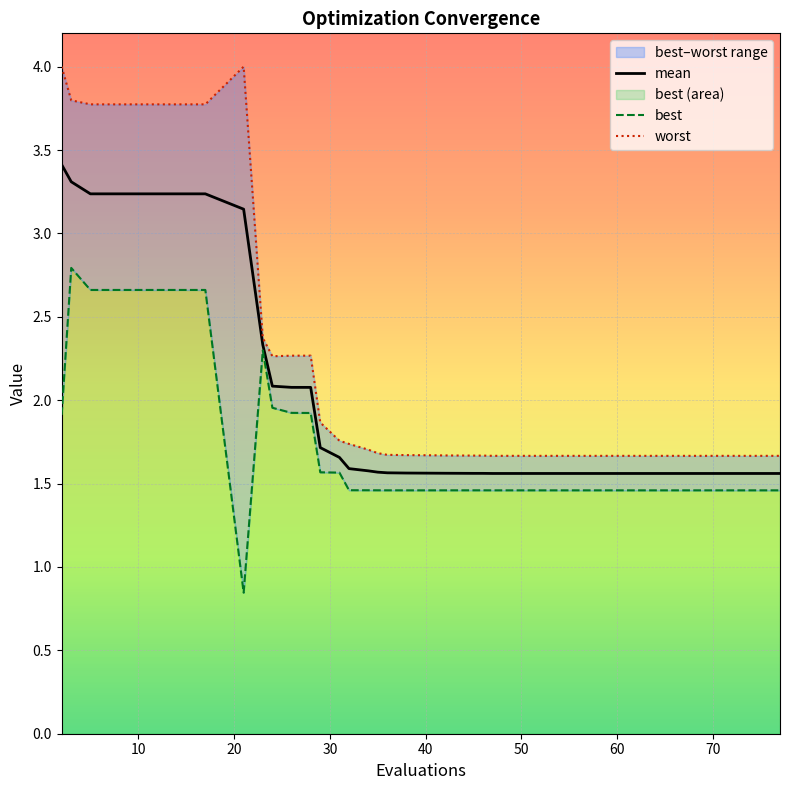

True or false: mean has more than 1 interior local peaks.

False